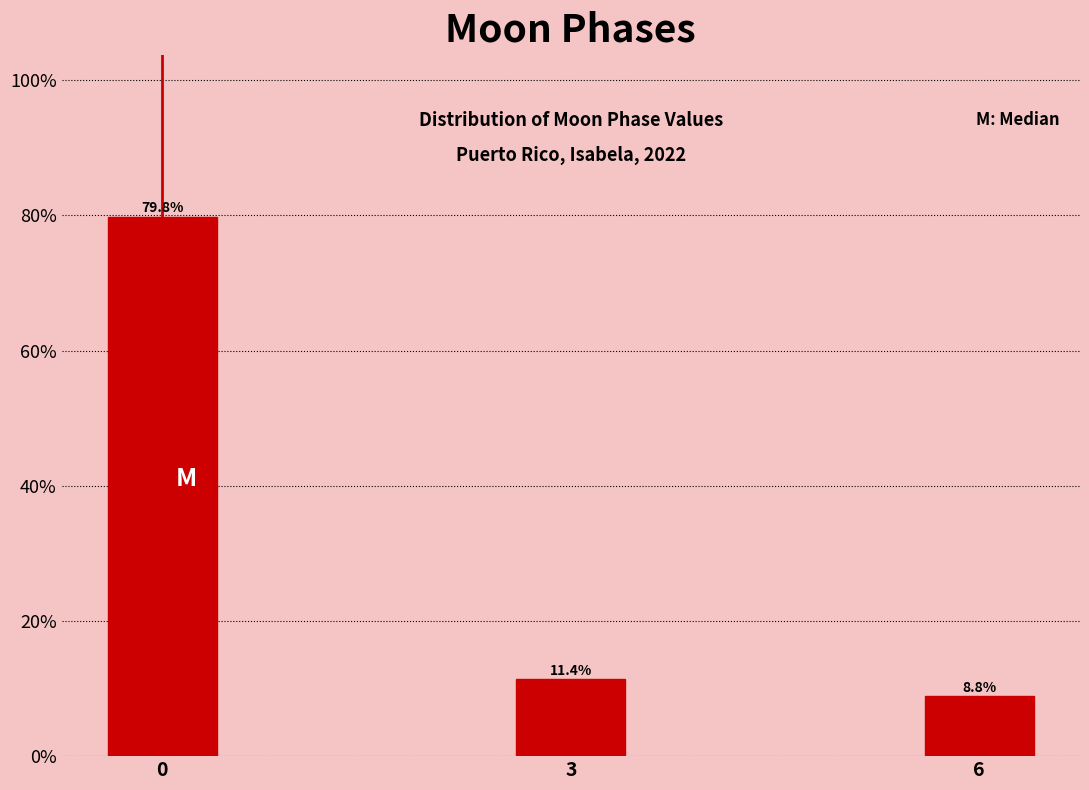

Reading left to right, list all the values displayed in this chart.

0=79.8	3=11.4	6=8.8